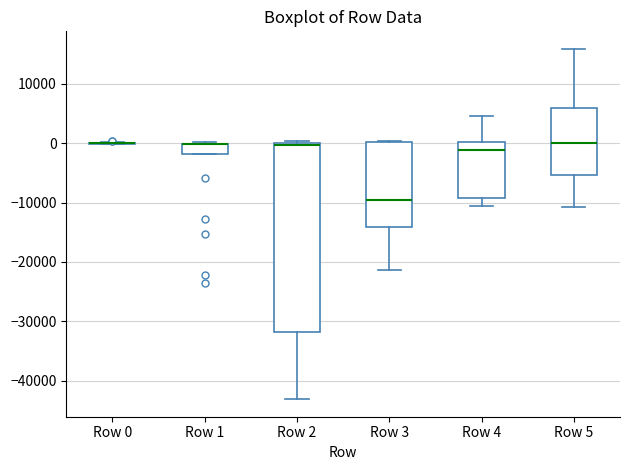

Comparing the boxes themselves (not the whiskers), which one is the tallest?

Row 2